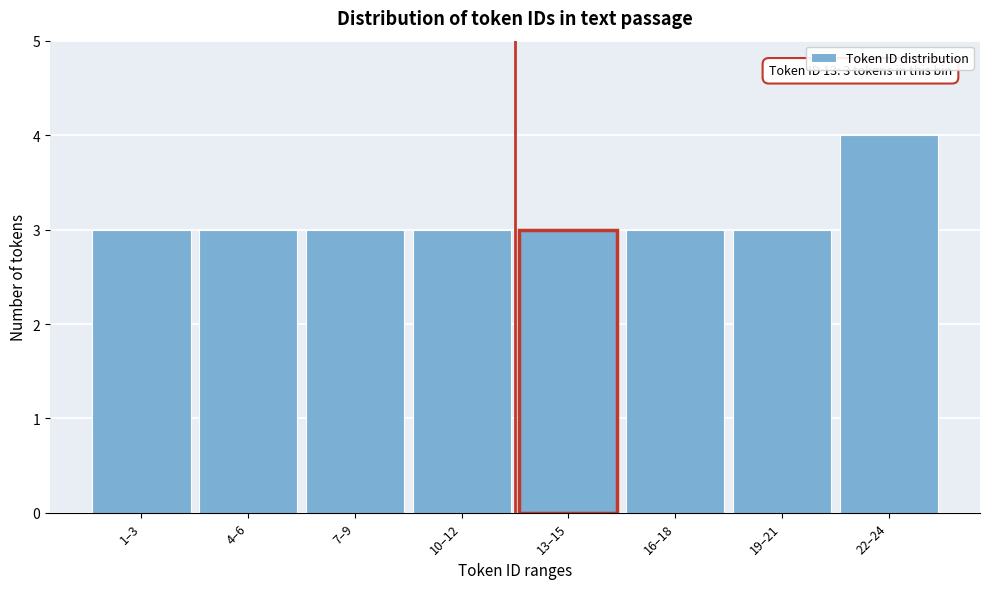

Reading left to right, extract all data points from this chart.

3	3	3	3	3	3	3	4